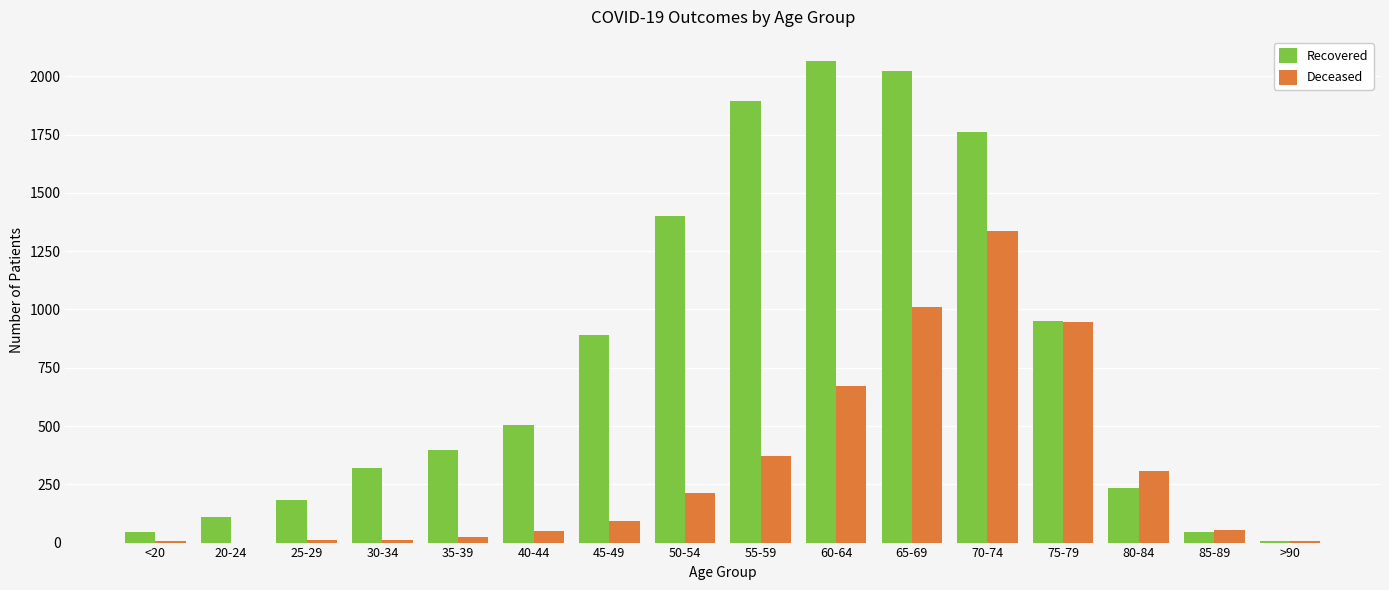

The Deceased series shows 91 at 45-49. True or false?

True